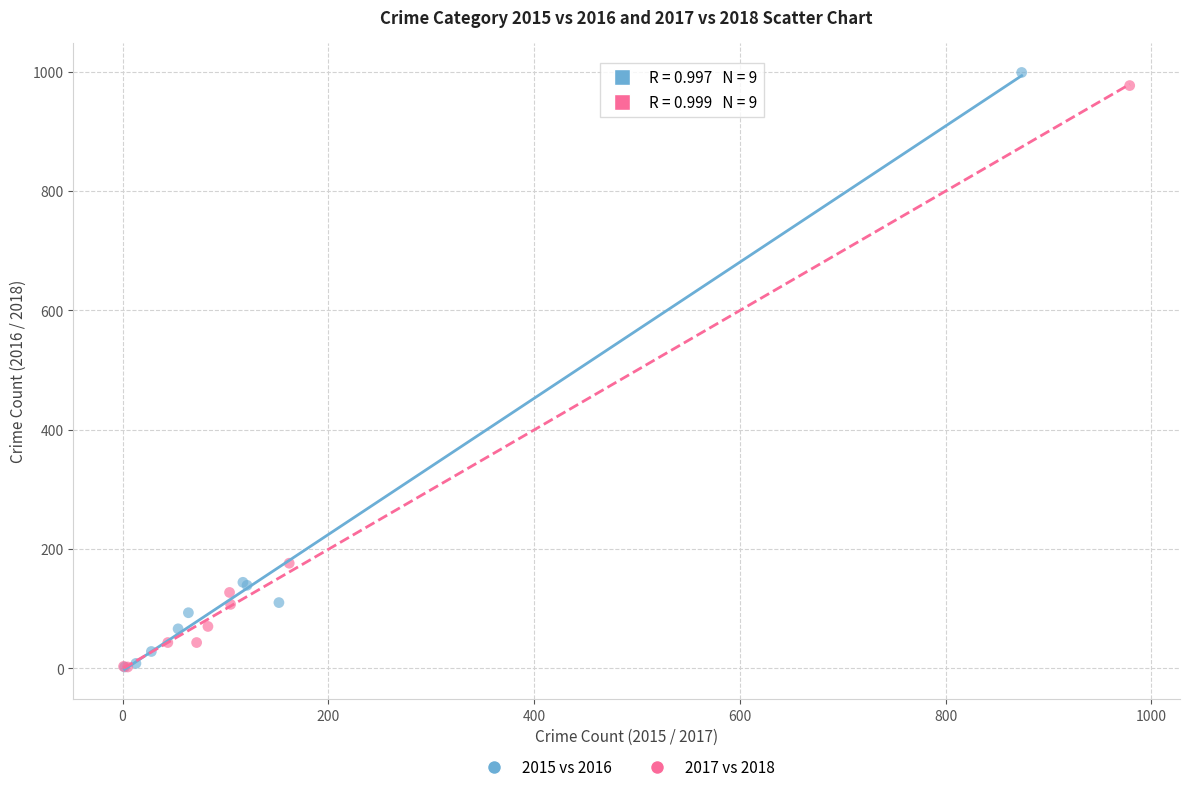

Which series has the widest spread of Y values?

2015 vs 2016